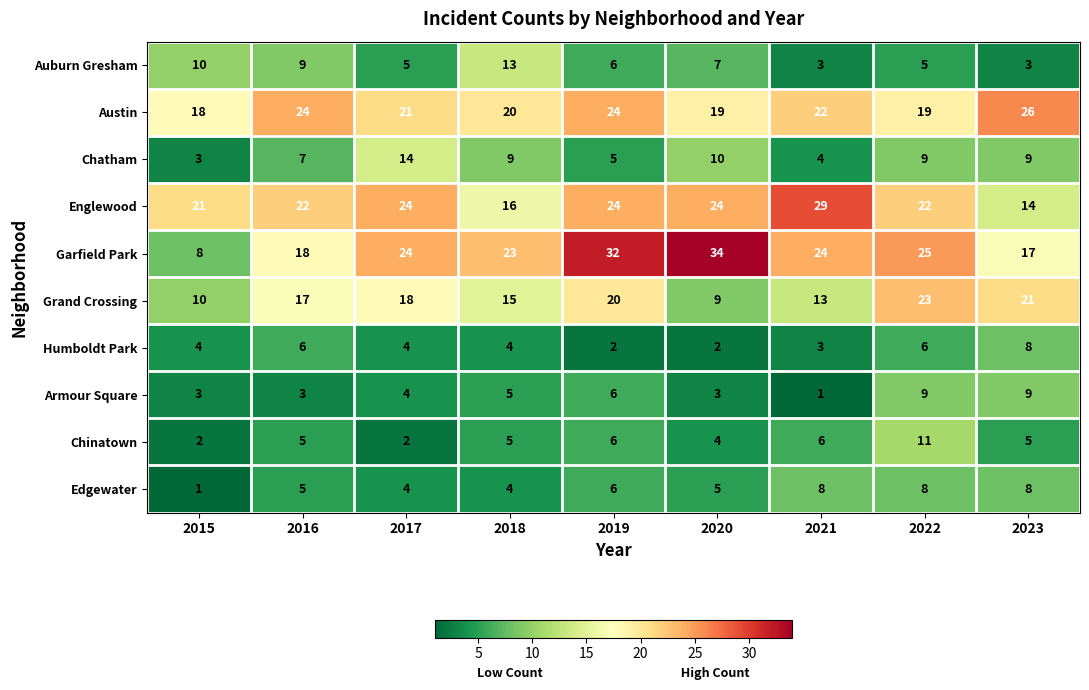

How many data points does each series have?

9